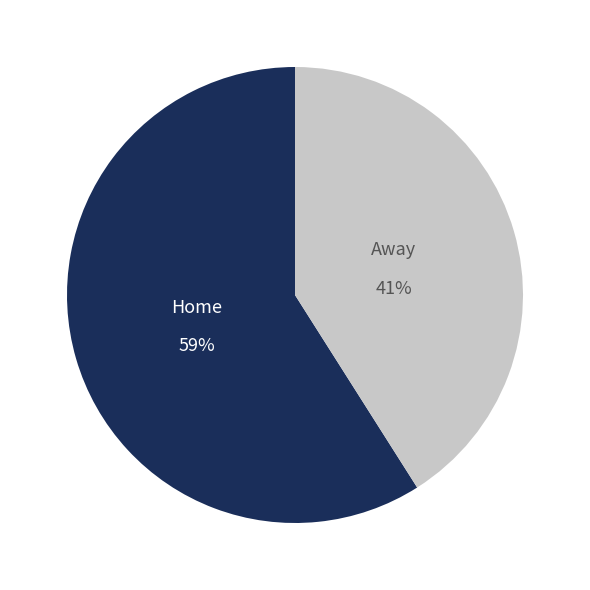

Which category accounts for the majority?

Home